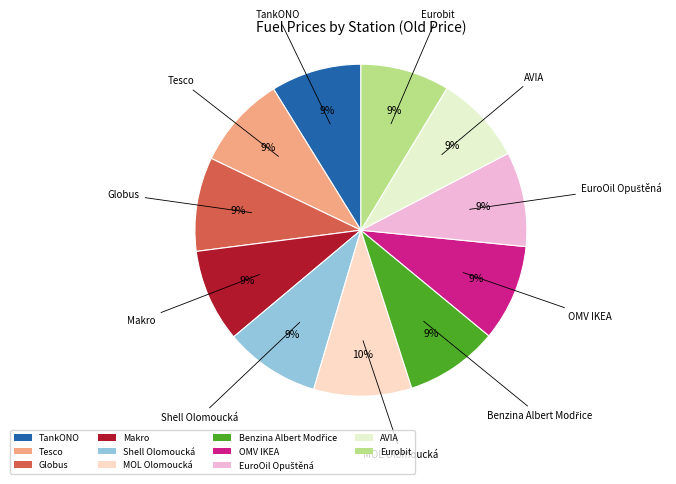

Do Shell Olomoucká and TankONO together represent more than half of the pie?

No